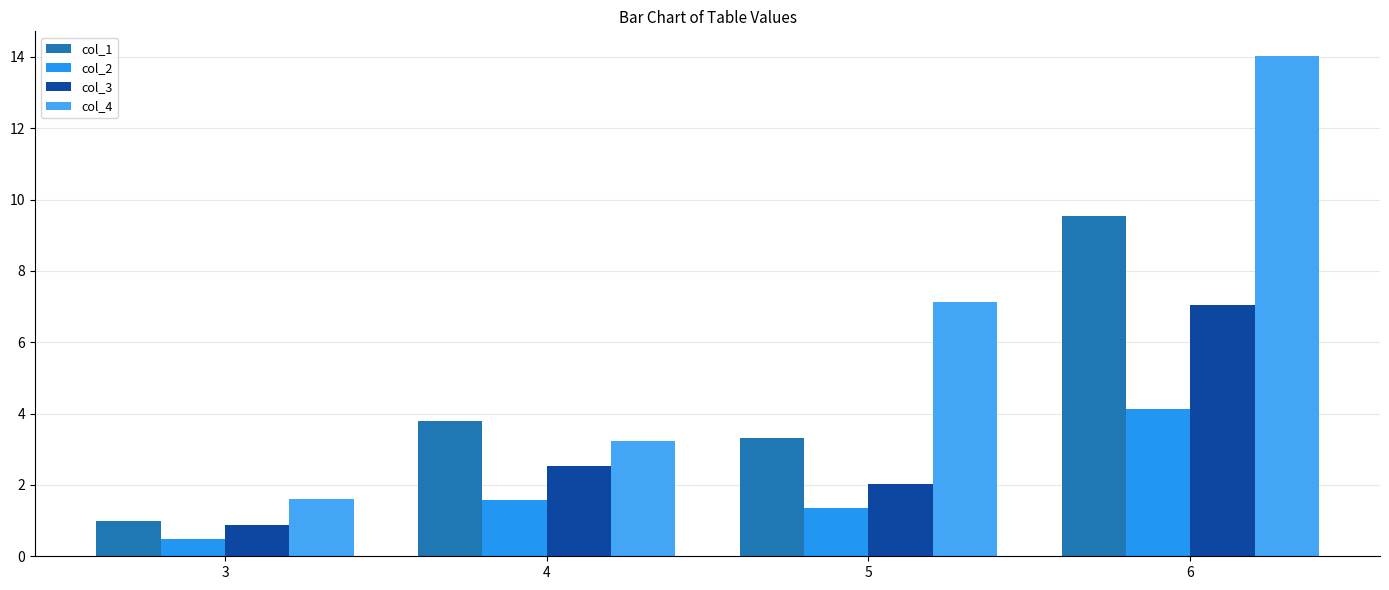

Rank the categories by col_4 value from highest to lowest.

6, 5, 4, 3